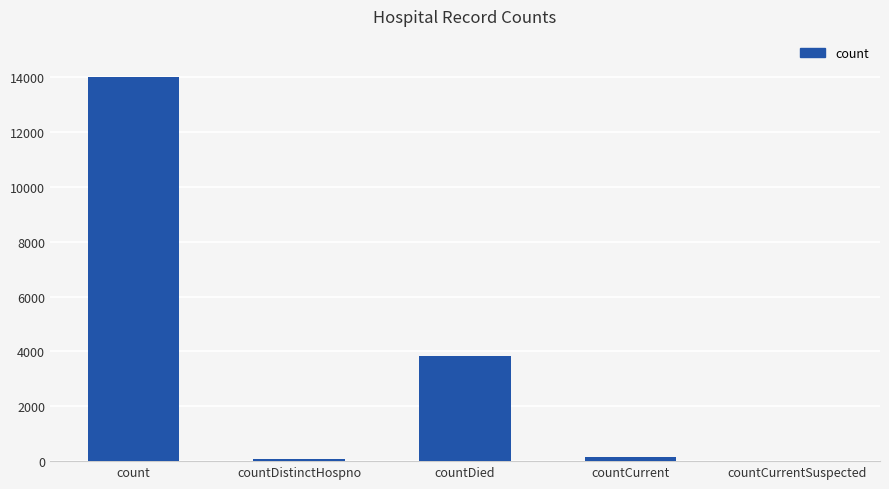

Which has a higher value, countCurrent or countDied?

countDied